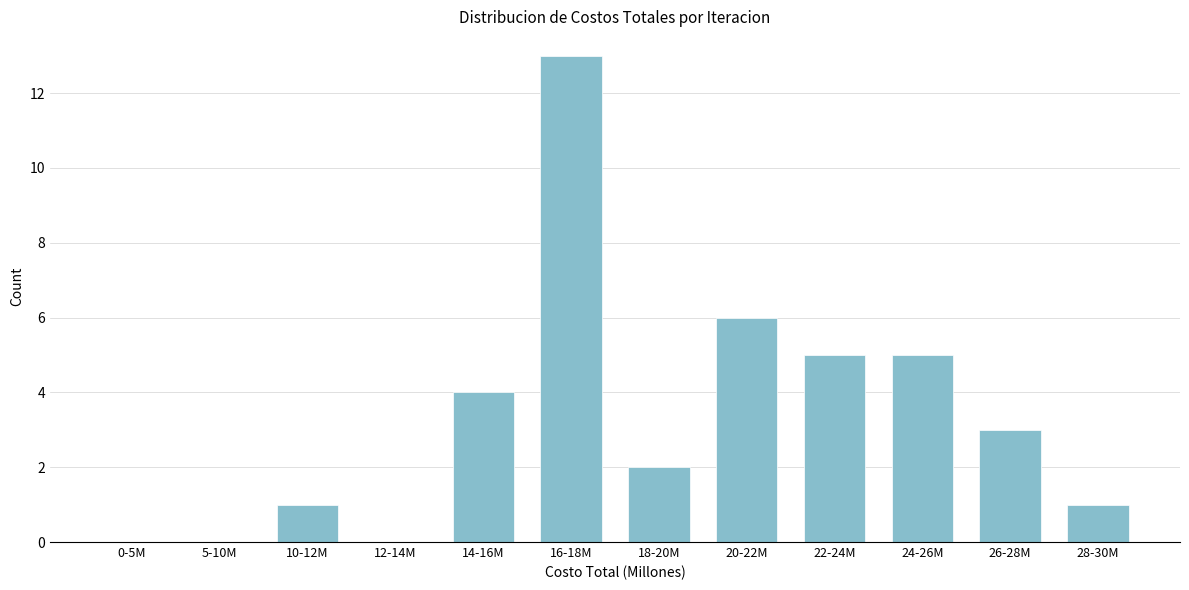

Reading left to right, extract all data points from this chart.

0-5M=0	5-10M=0	10-12M=1	12-14M=0	14-16M=4	16-18M=13	18-20M=2	20-22M=6	22-24M=5	24-26M=5	26-28M=3	28-30M=1